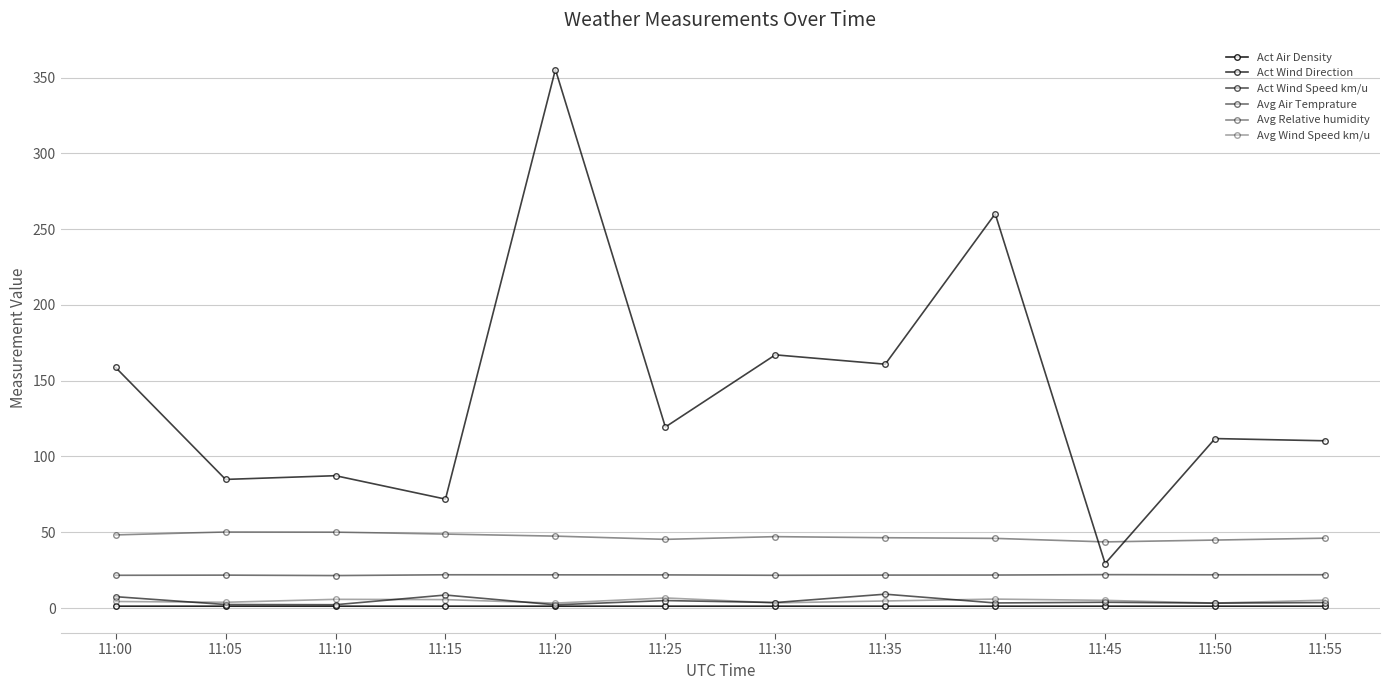

How many categories are shown in the chart?

12